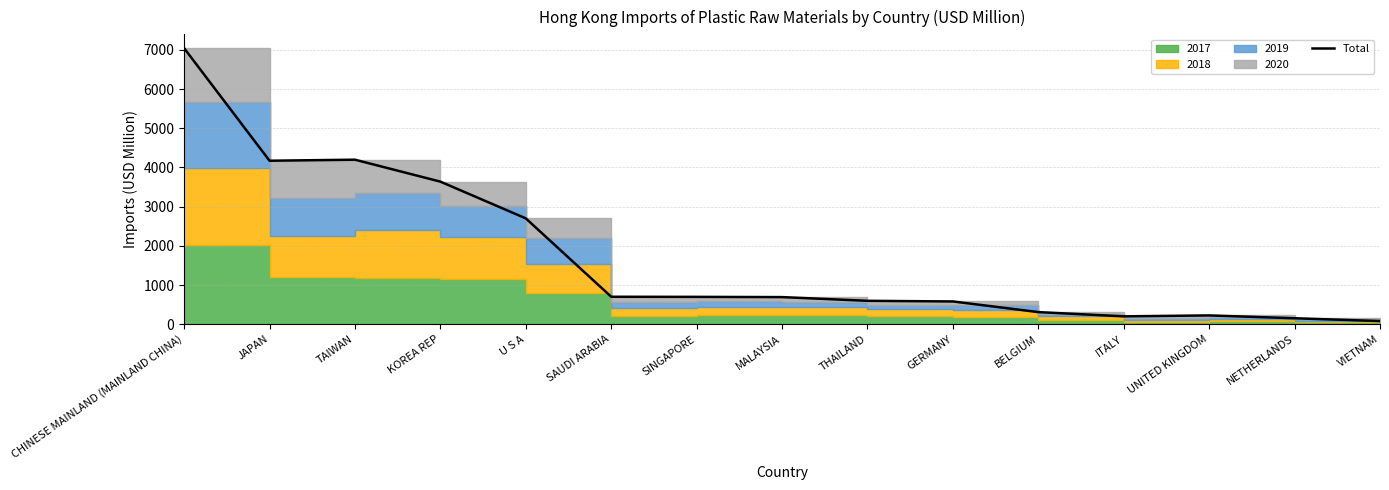

What is the difference between the maximum and minimum values?

6962.3